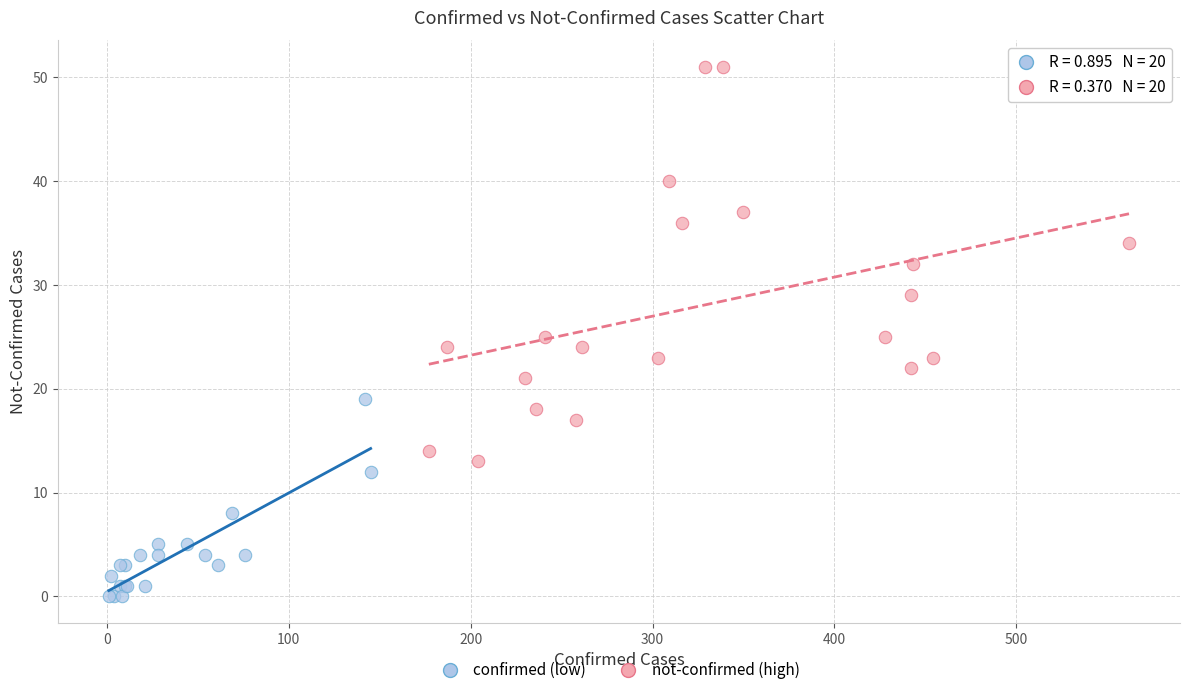

Which series has the widest spread of Y values?

not-confirmed (high)